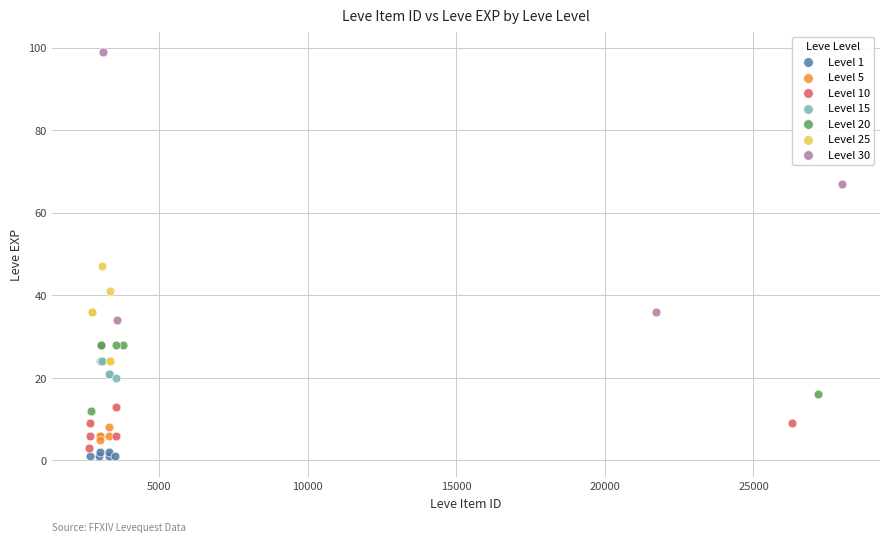

Which series has the largest Y range (max minus min)?

Level 30